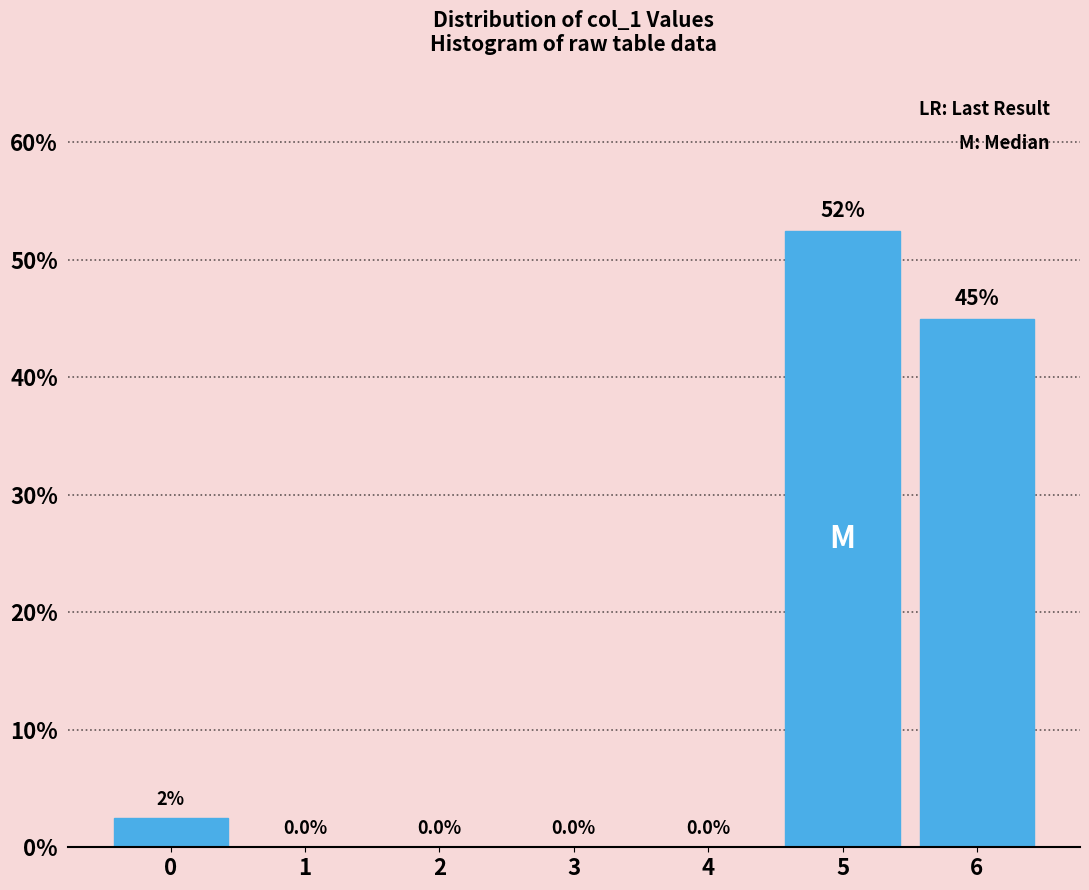

Reading left to right, extract all data points from this chart.

0=2.5	1=0.0	2=0.0	3=0.0	4=0.0	5=52.5	6=45.0